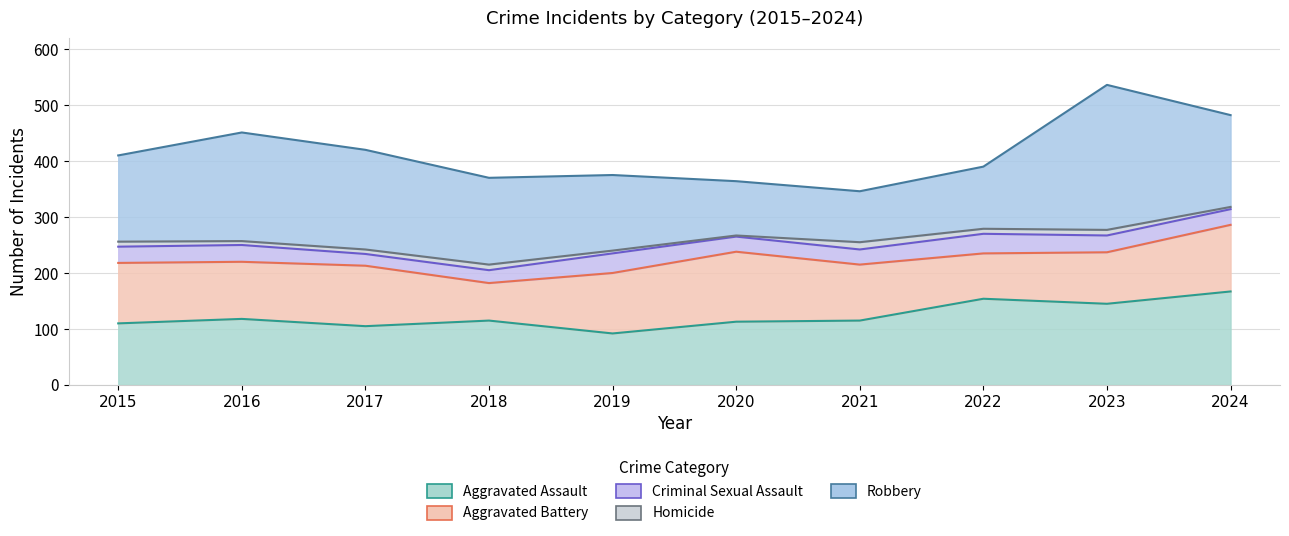

The Homicide series shows 13 at 2021. True or false?

True